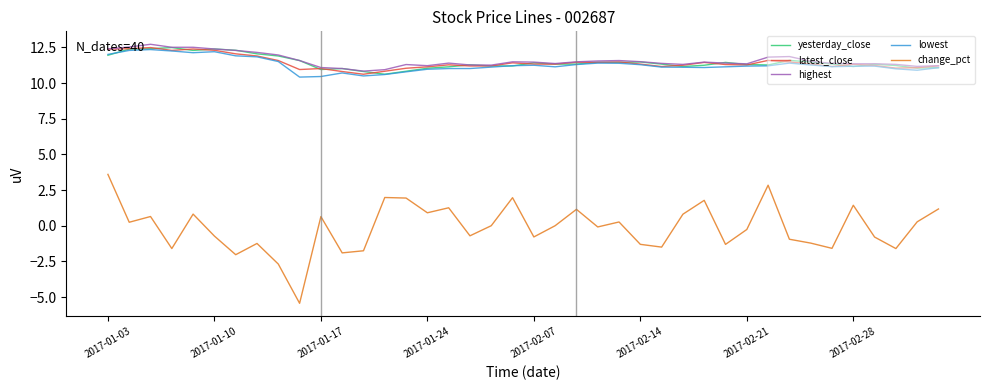

True or false: lowest has more than 2 points higher than both neighbors.

True